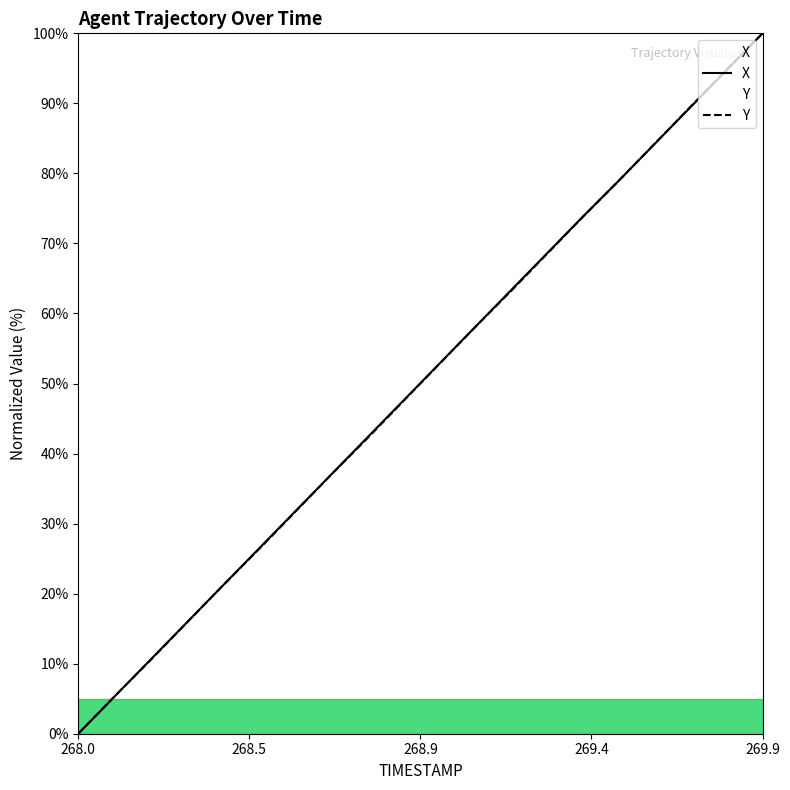

Which series has the largest range (max minus min)?

X